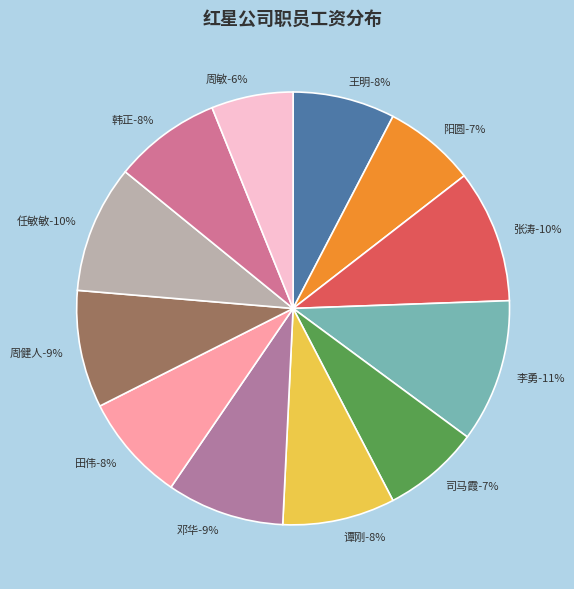

The 司马霞 slice represents 1% of the pie. True or false?

False